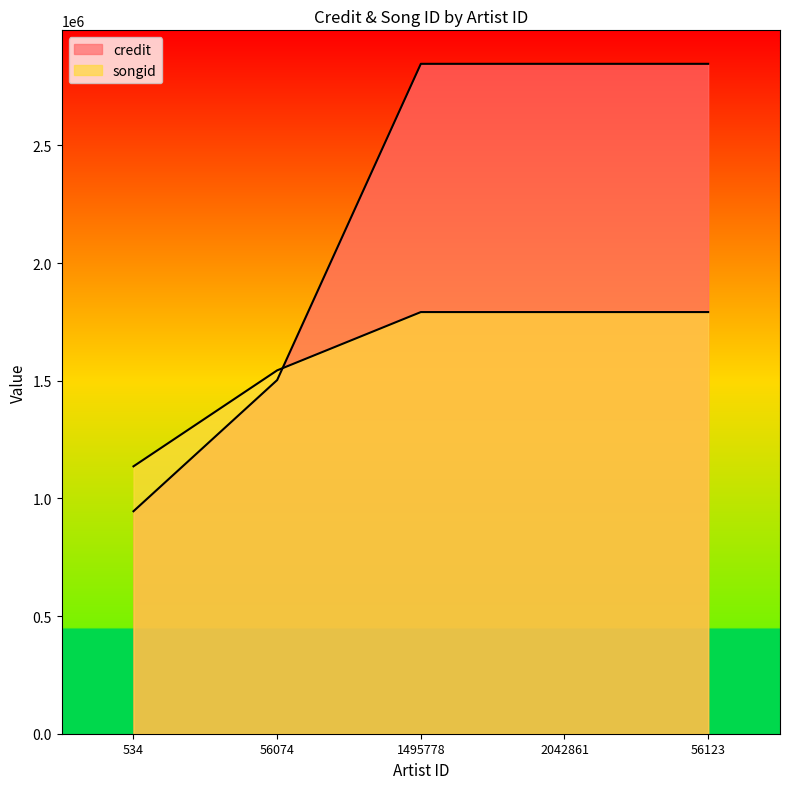

What is the difference between the maximum and second lowest values in the credit series?

1343613